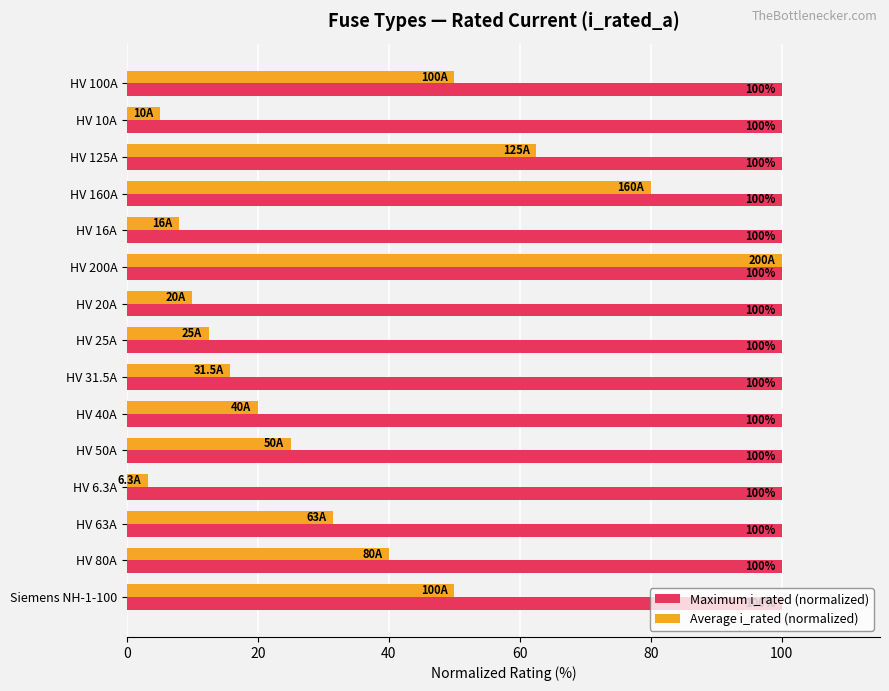

Rank the series at HV 10A from highest to lowest value.

Maximum i_rated (normalized), Average i_rated (normalized)